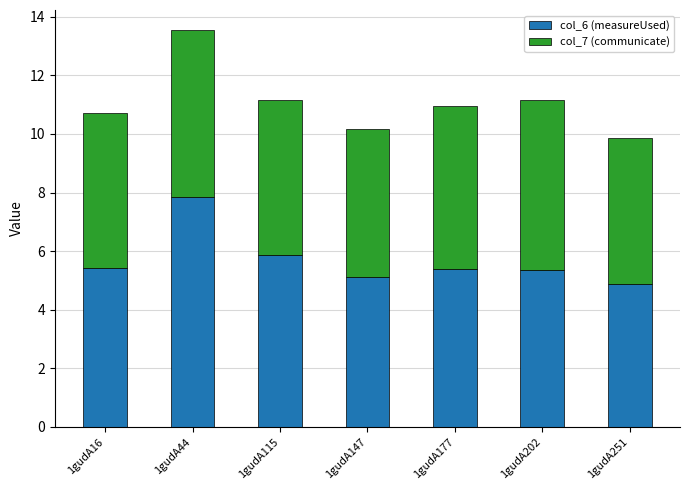

What is the total value across all series at 1gudA147?

10.2